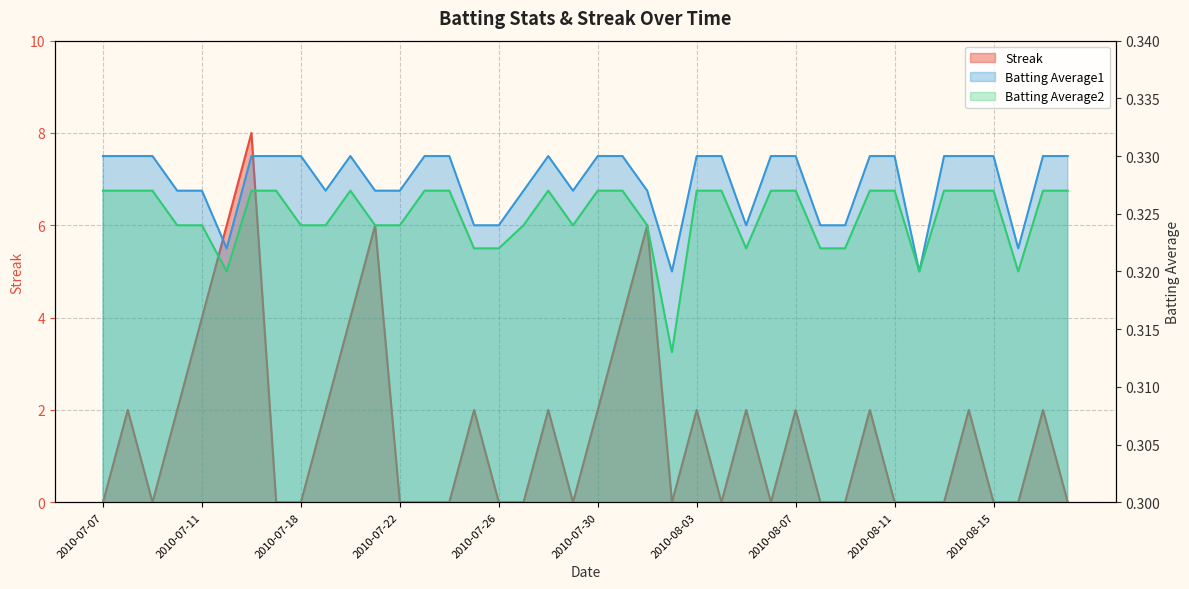

At which category does Batting Average2 reach its first local valley?

2010-07-15